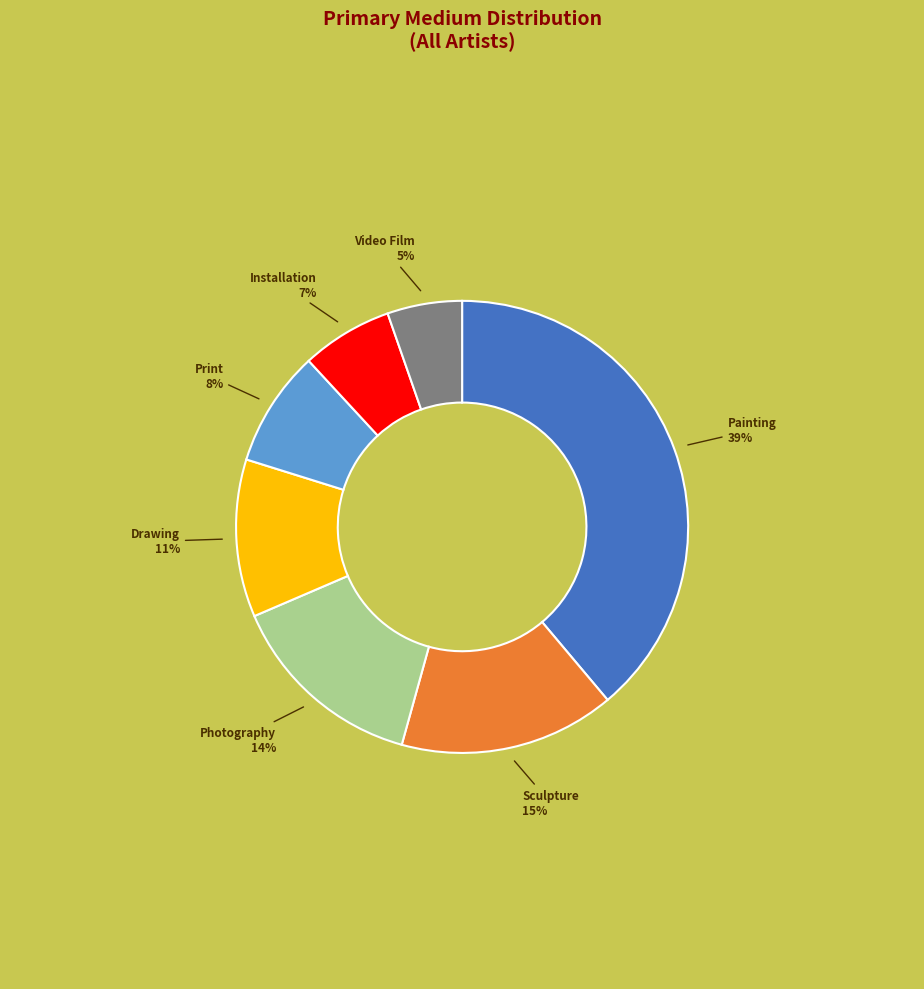

How many segments does this pie chart have?

7